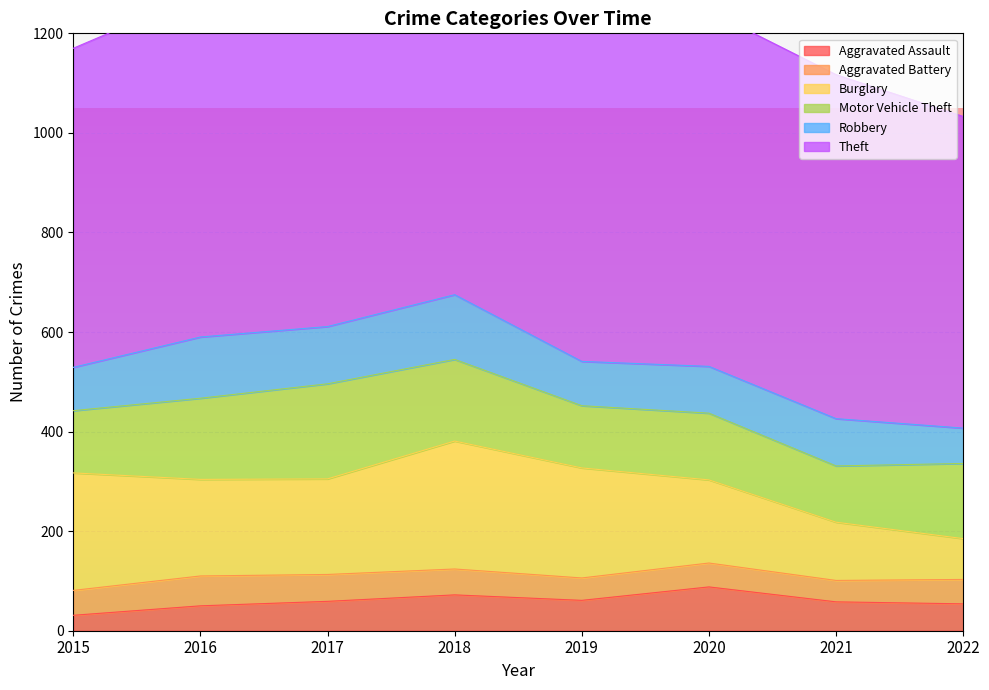

What is the spread (max minus min) of values at 2021?

648